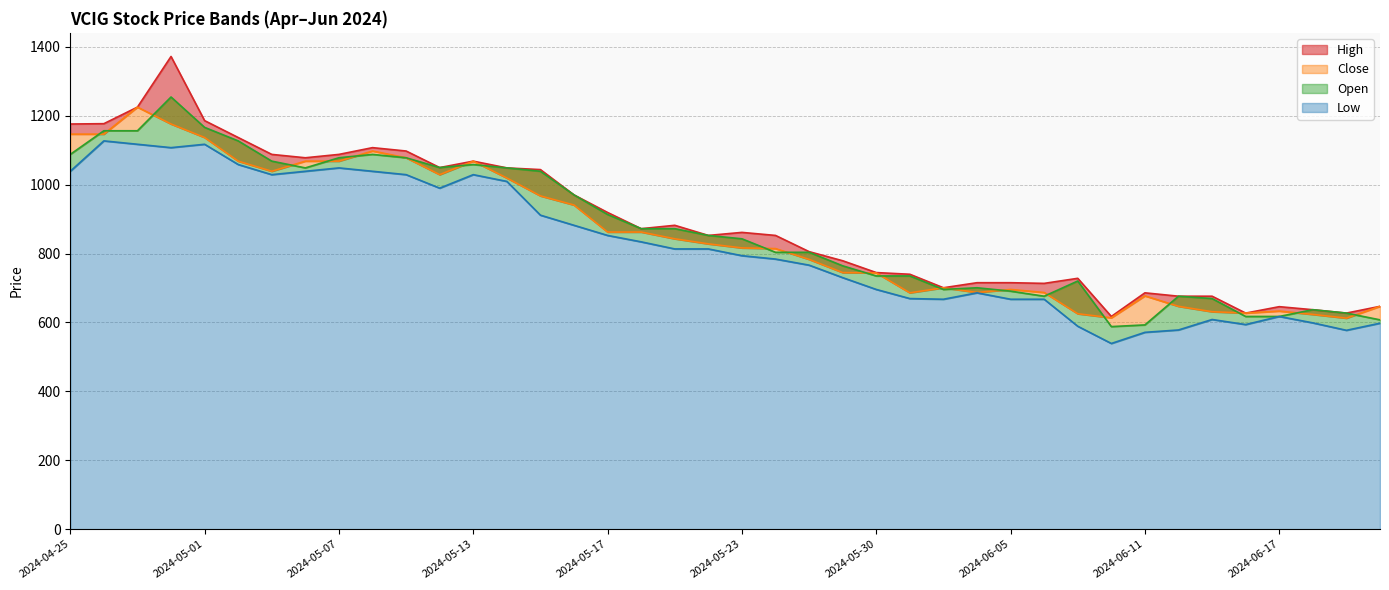

What is the total value across all series at 2024-06-20?

2444.1